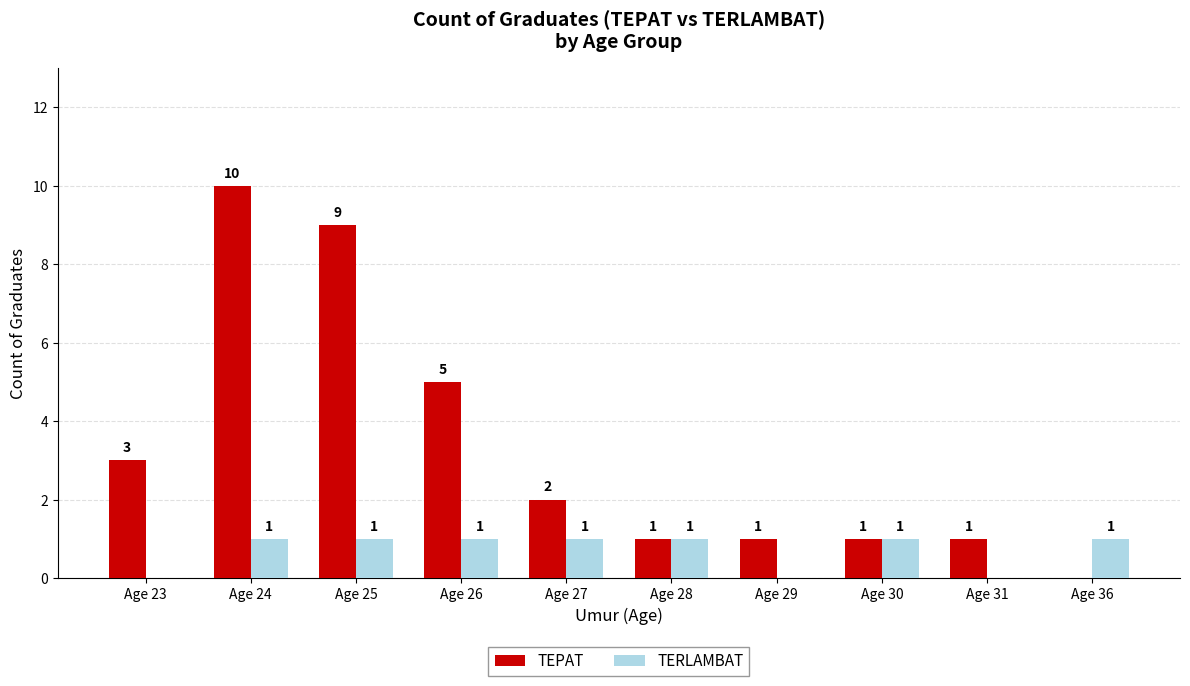

Are the bars horizontal?

No